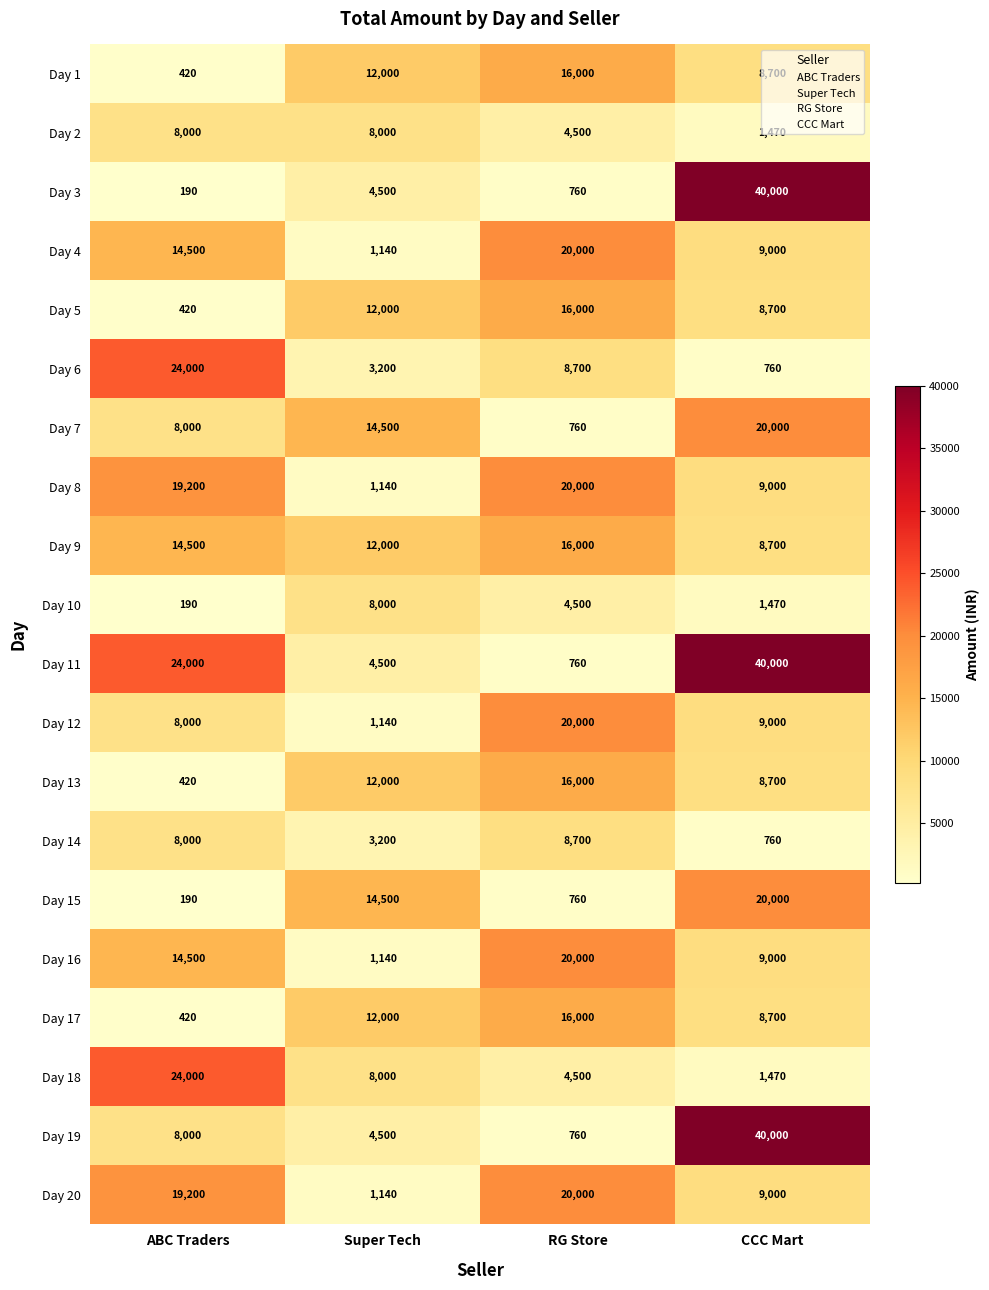

Read the Day 17 value at Super Tech.

12000